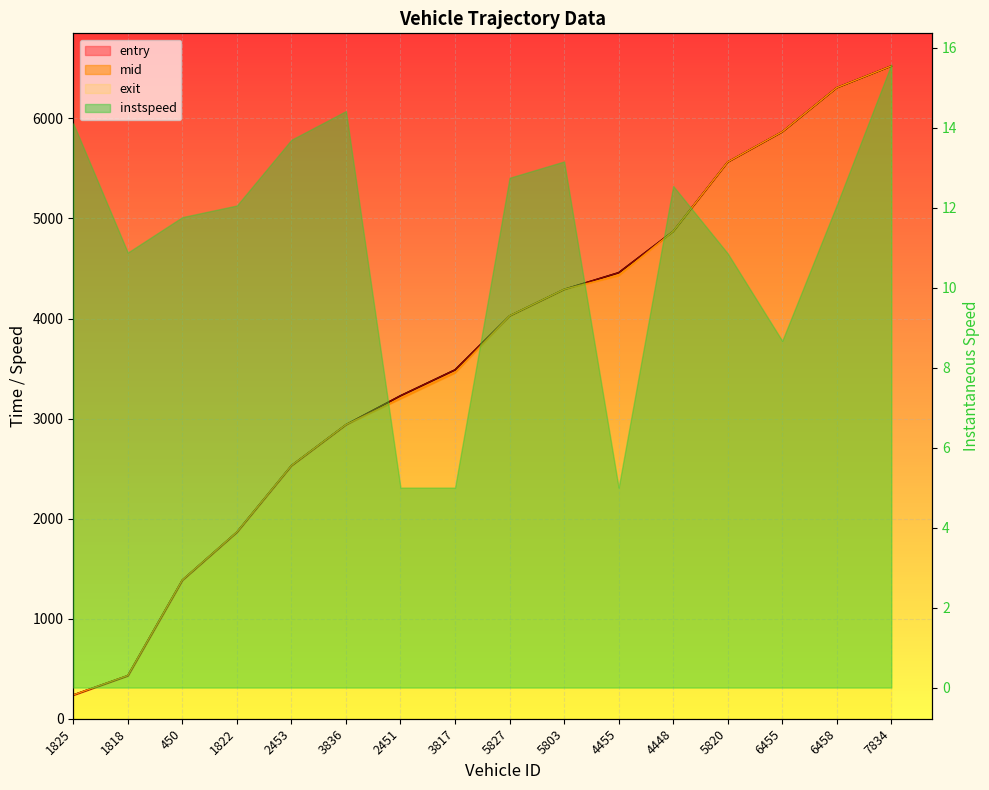

What is the sum of all entry values?

58003.0